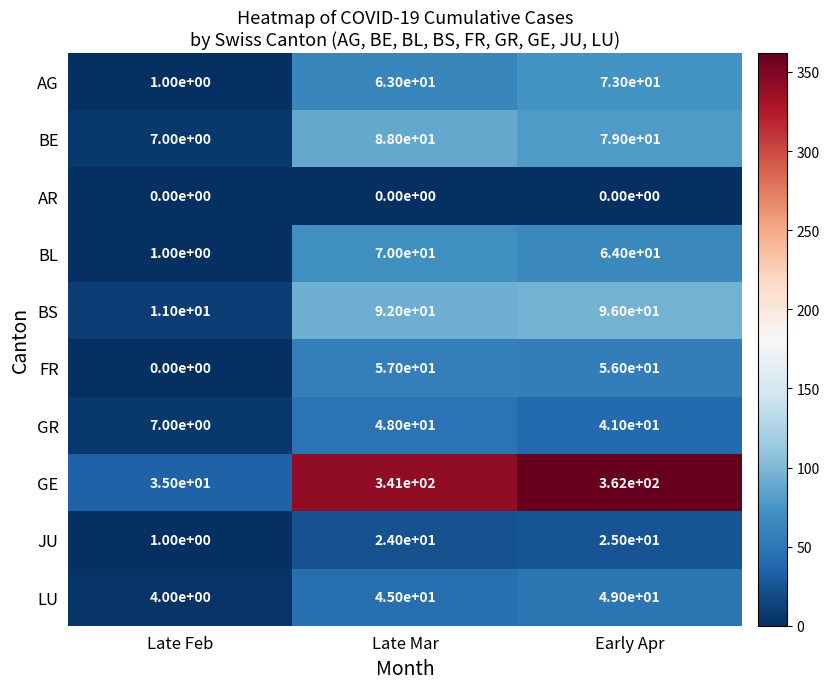

The BL series shows 1 at Late Feb. True or false?

True